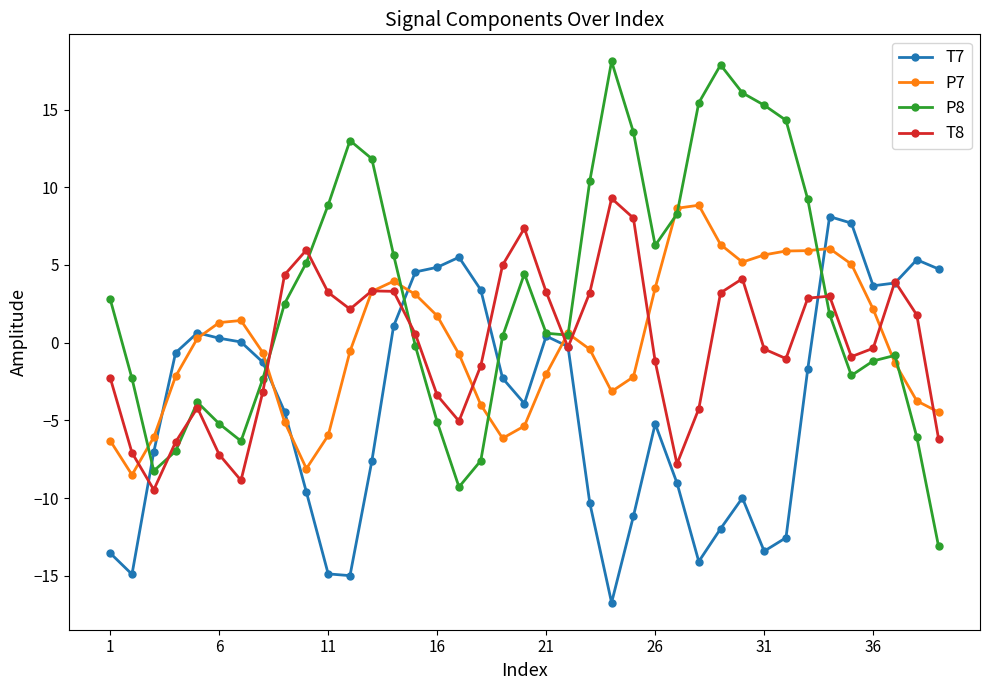

What are all the series names shown in the legend?

T7, P7, P8, T8